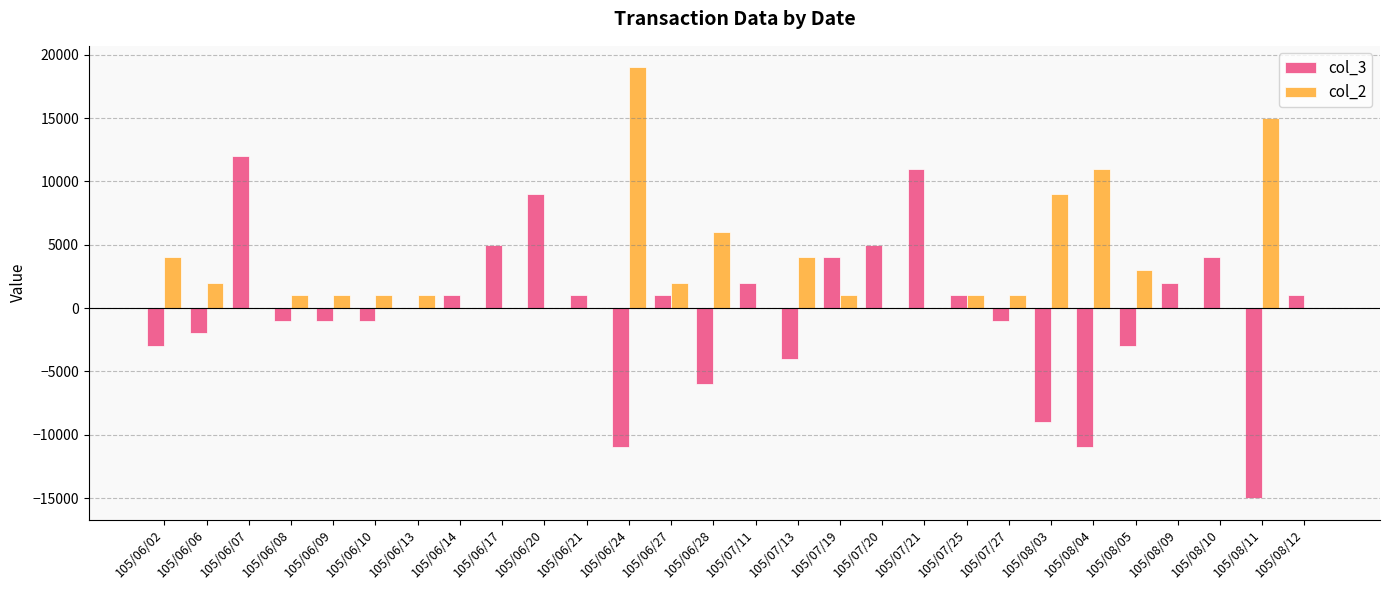

Between 105/07/13 and 105/07/21, which series saw the biggest shift?

col_3